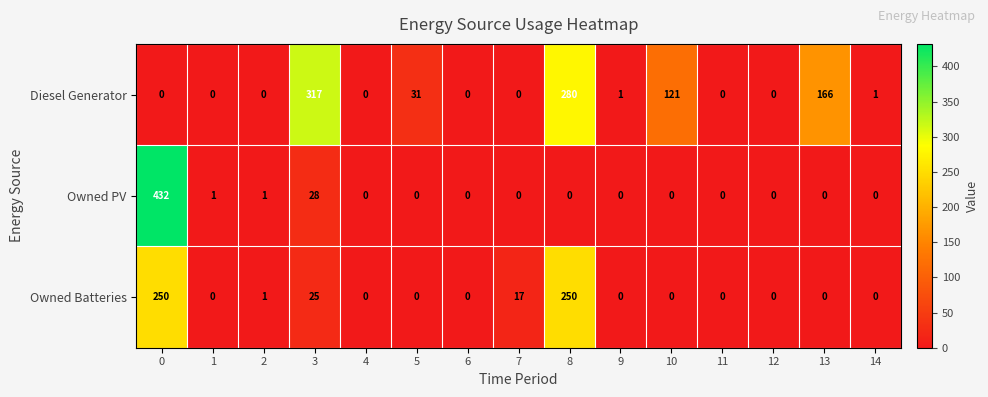

What is the difference between the highest and lowest values at 3?

292